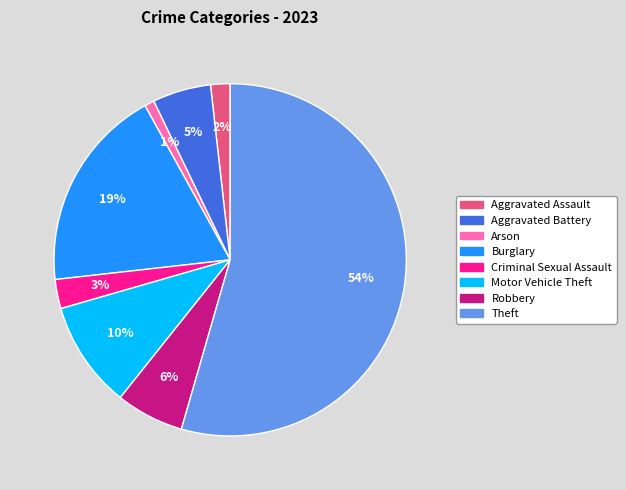

How many segments does this pie chart have?

8